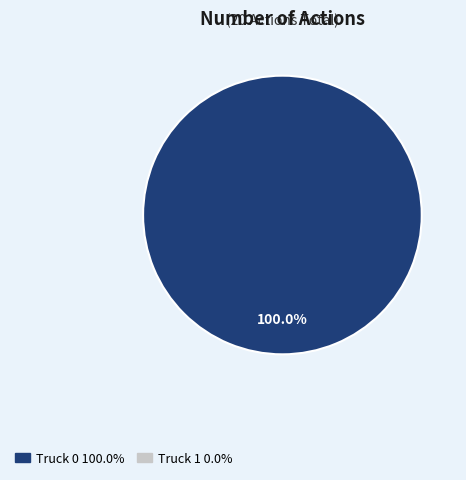

Does any single category account for the majority?

Yes